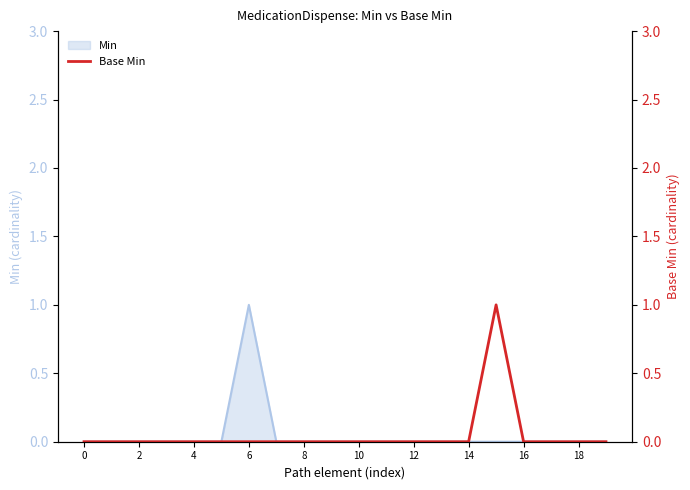

How many positive values are there?

1